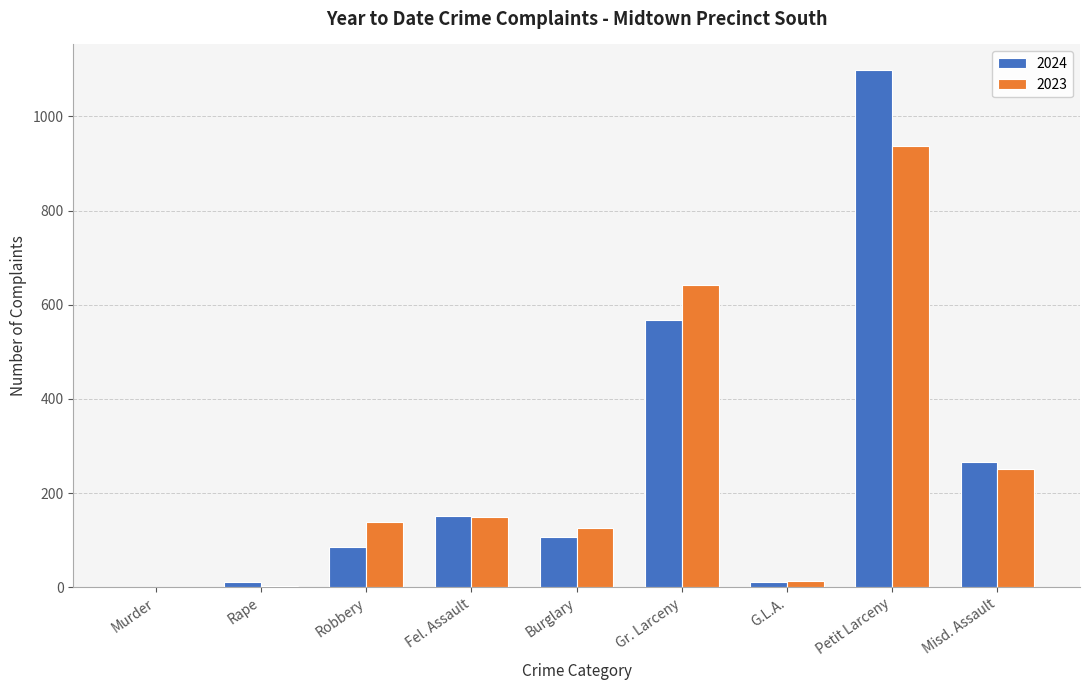

The value of 2024 at Robbery is 86. True or false?

True